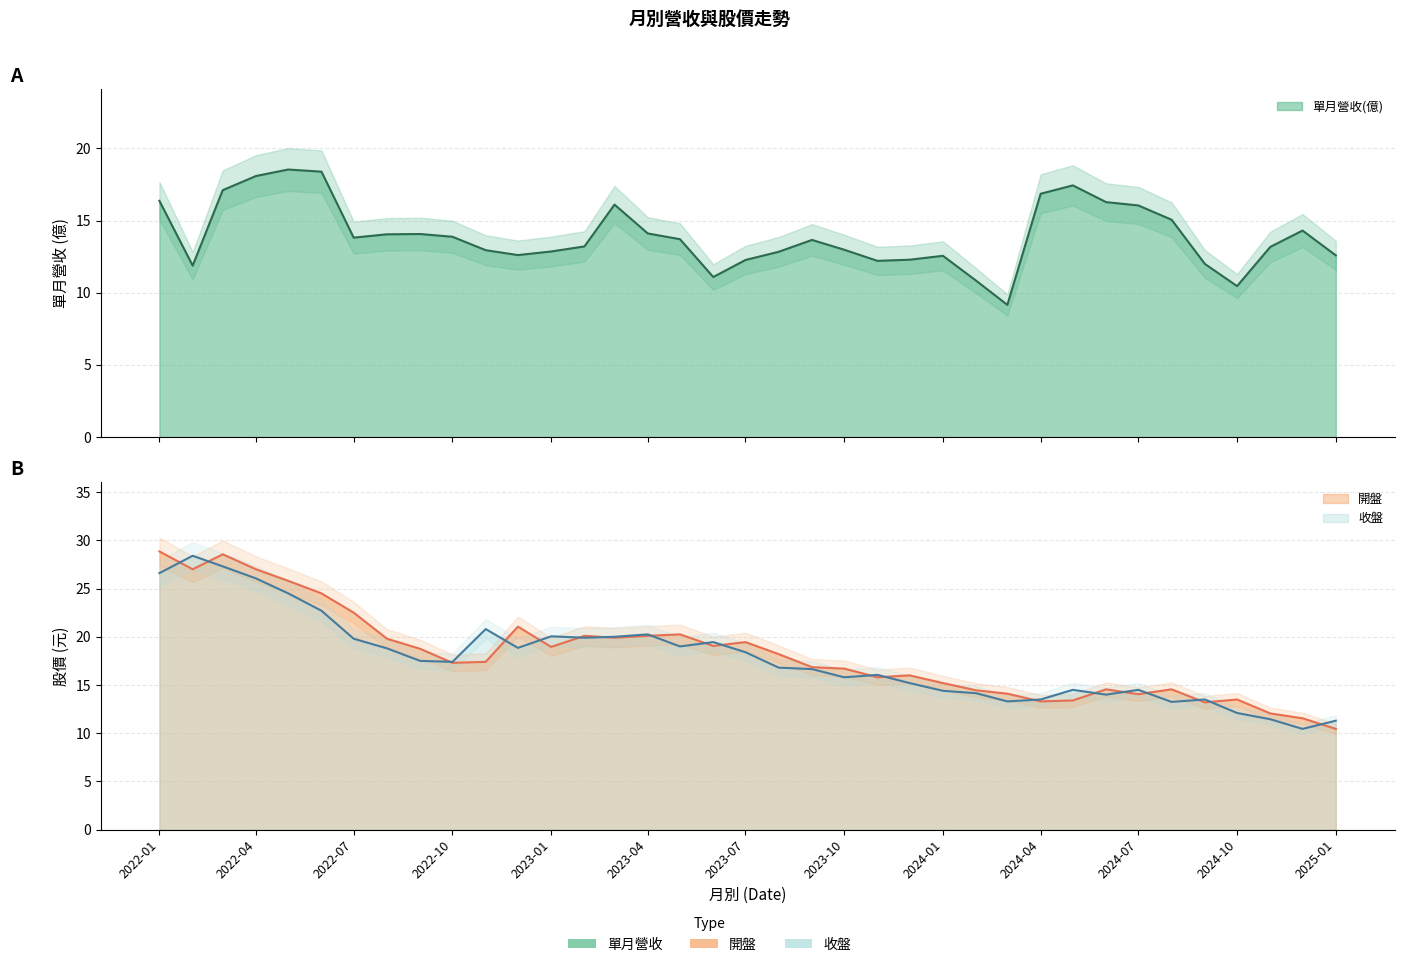

Which series has the widest spread of values?

開盤